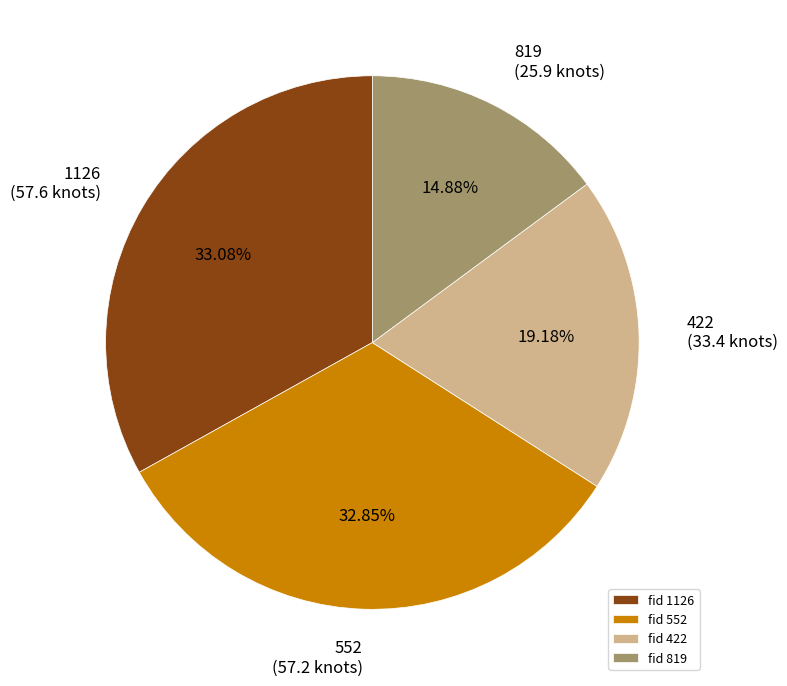

Do fid 422 and fid 1126 together represent more than half of the pie?

Yes